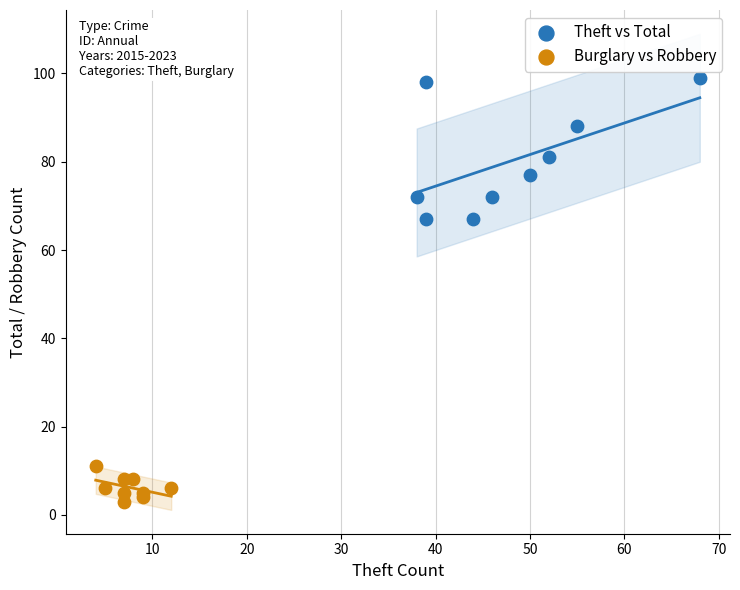

Which series contains the lowest Y value?

Burglary vs Robbery